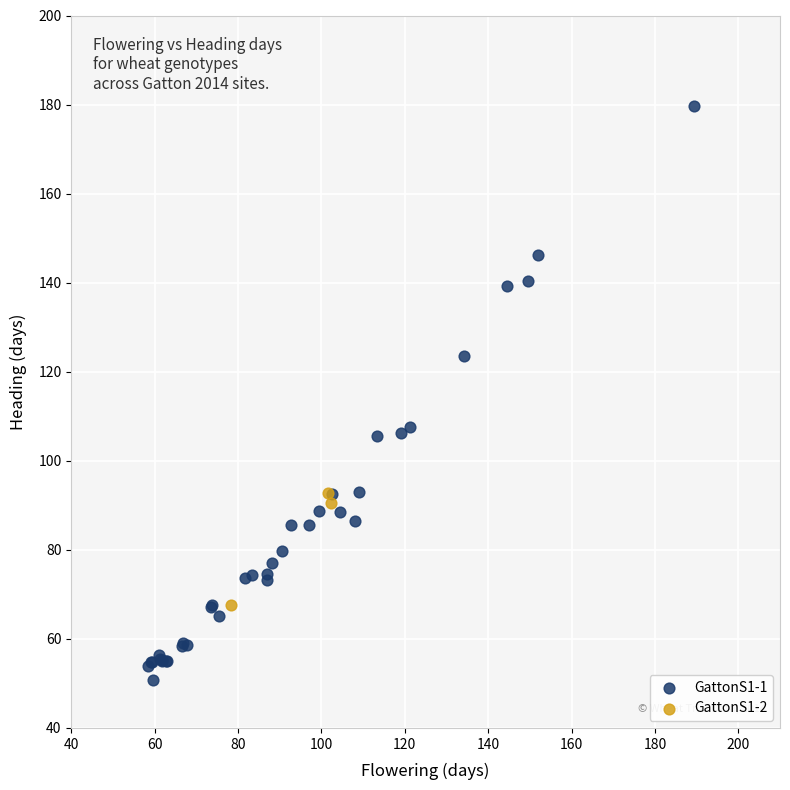

Which series reaches the maximum Y coordinate?

GattonS1-1